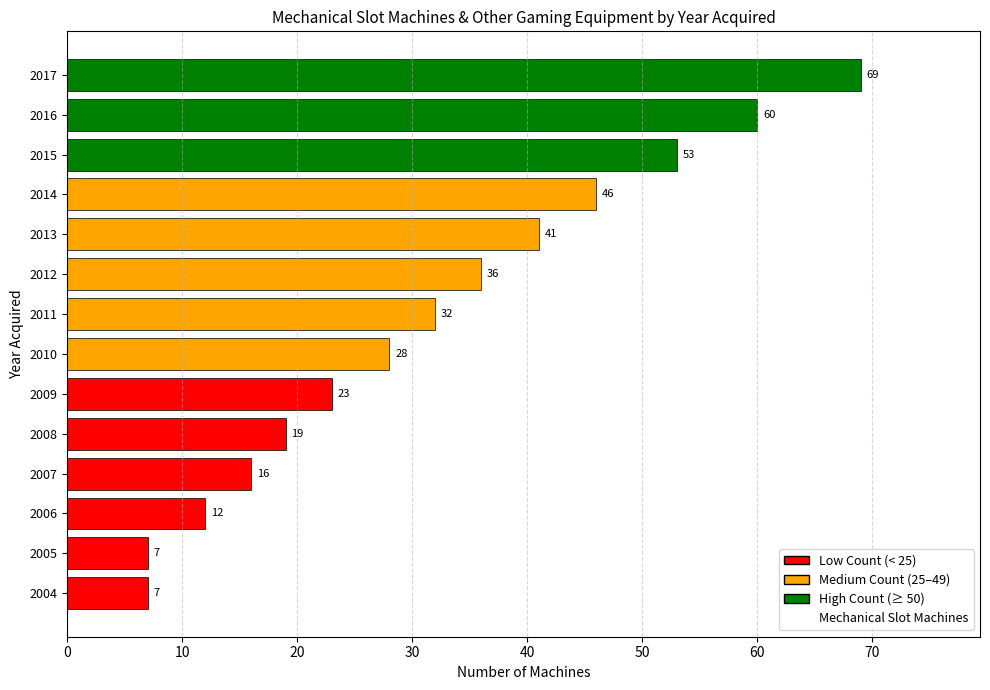

Between 2014 and 2004, which is larger?

2014